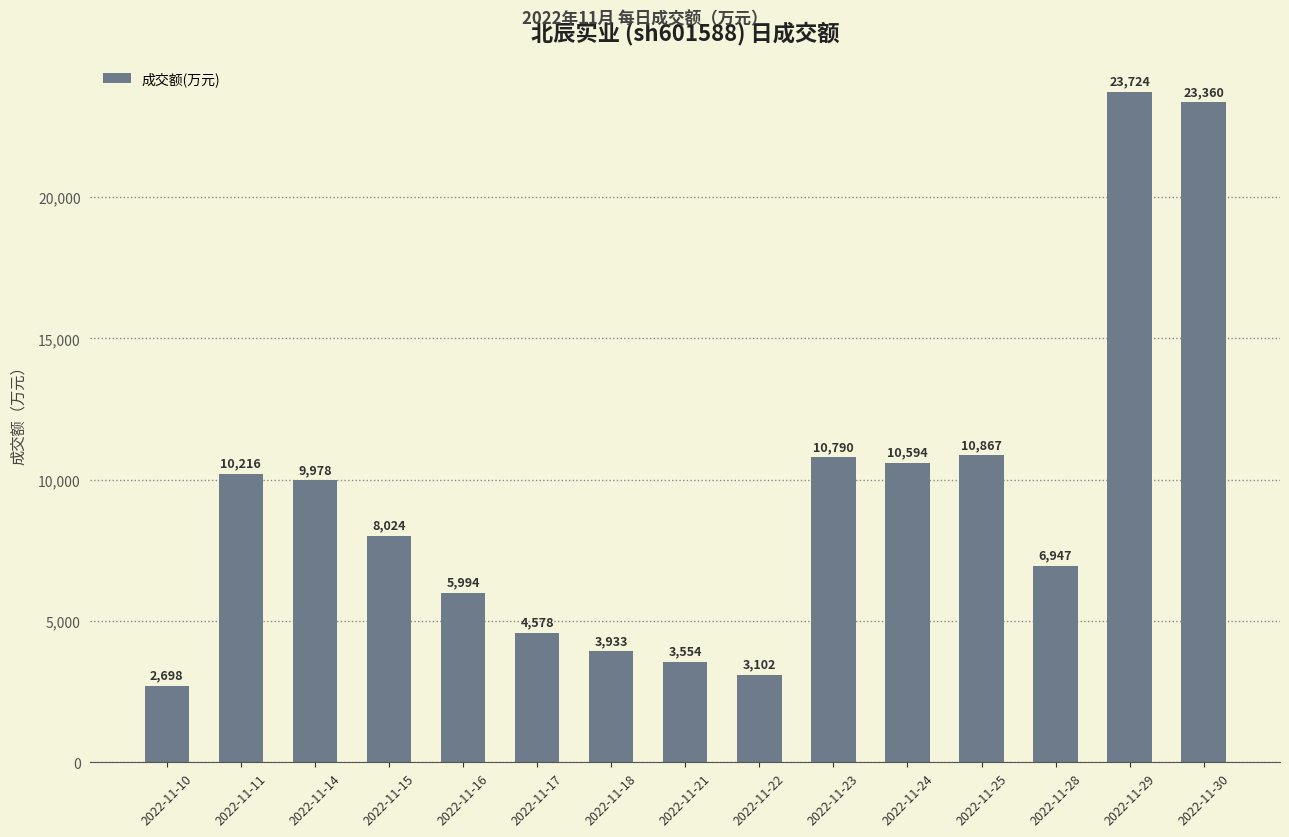

List the labels in order of value, largest first.

2022-11-29, 2022-11-30, 2022-11-25, 2022-11-23, 2022-11-24, 2022-11-11, 2022-11-14, 2022-11-15, 2022-11-28, 2022-11-16, 2022-11-17, 2022-11-18, 2022-11-21, 2022-11-22, 2022-11-10